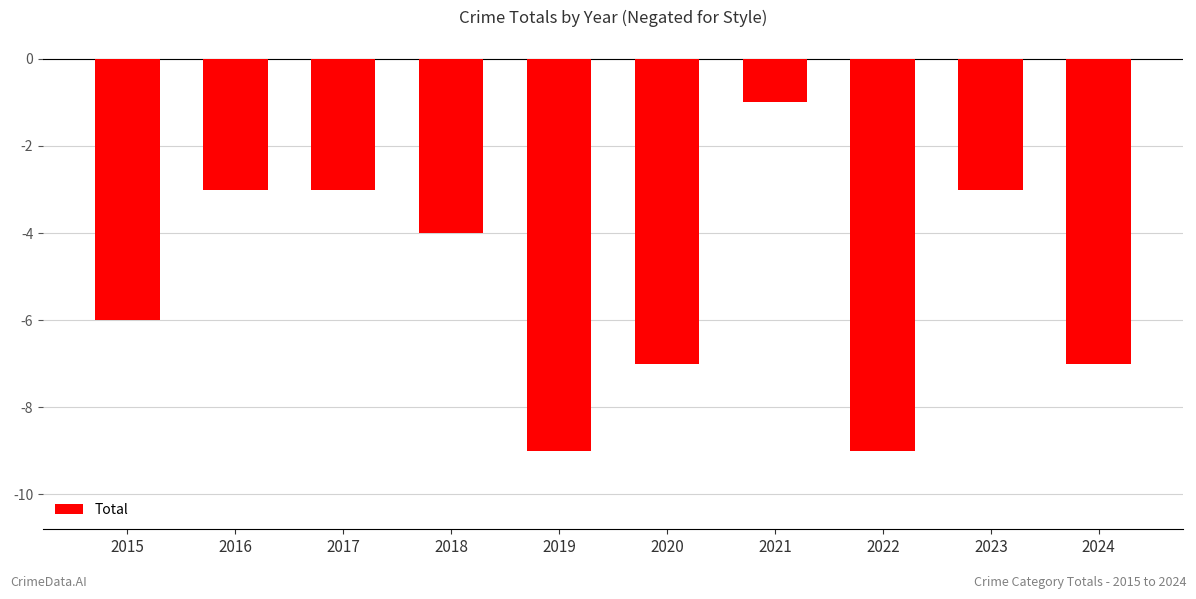

What value does the data have at 2015?

-6